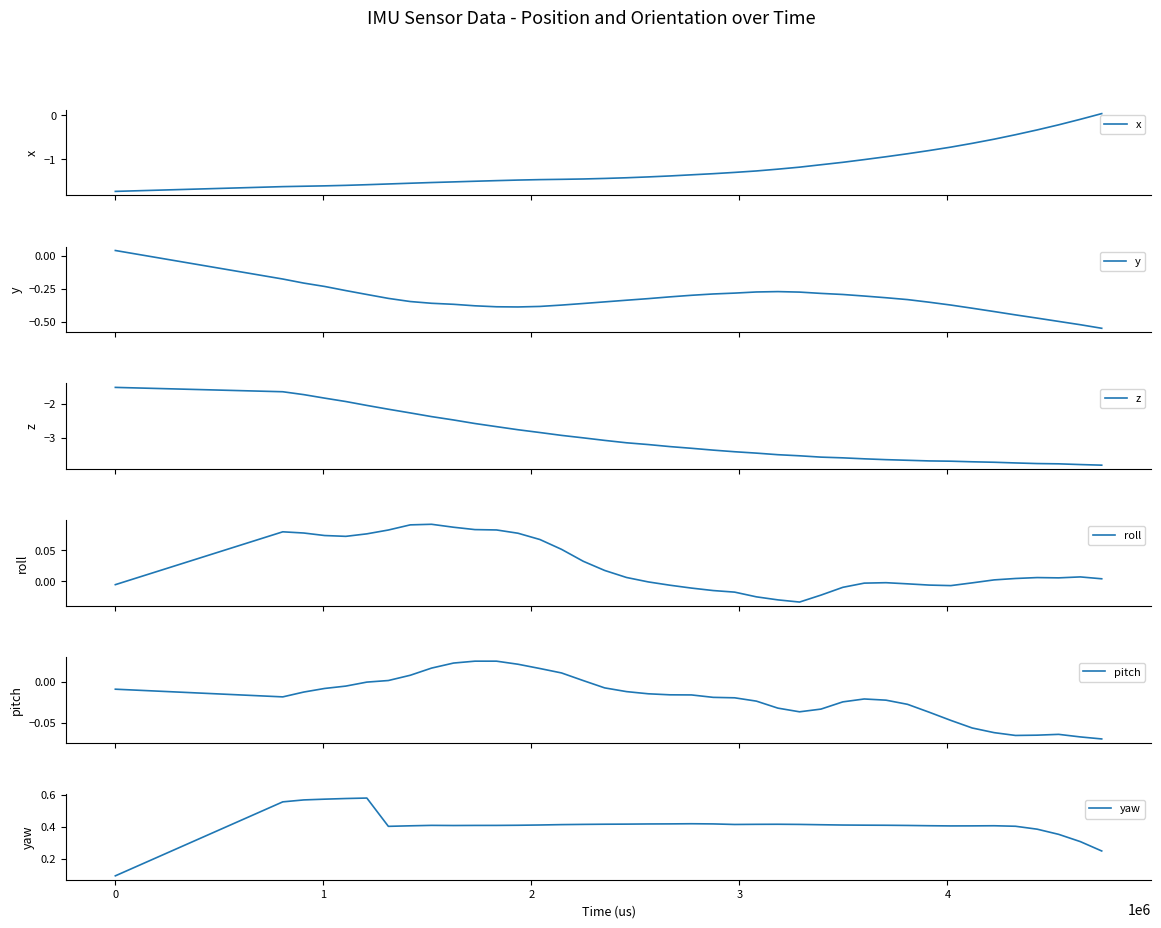

Between 0 and 13, which series saw the biggest shift?

z